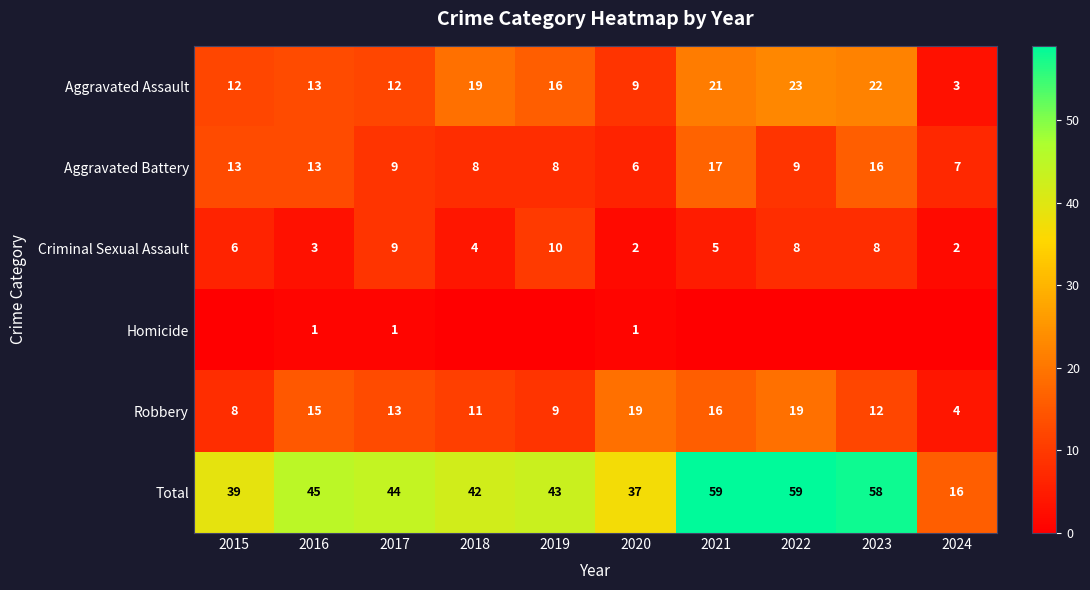

What is the spread (max minus min) of values at 2016?

44